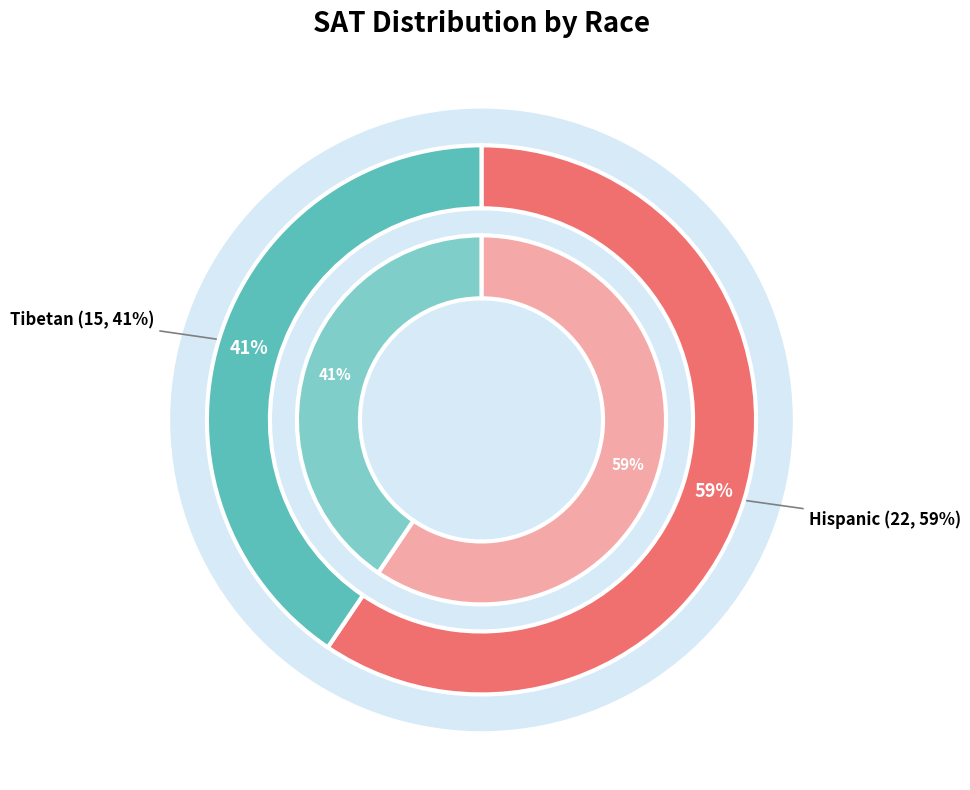

Which slice represents more than half of the pie?

H